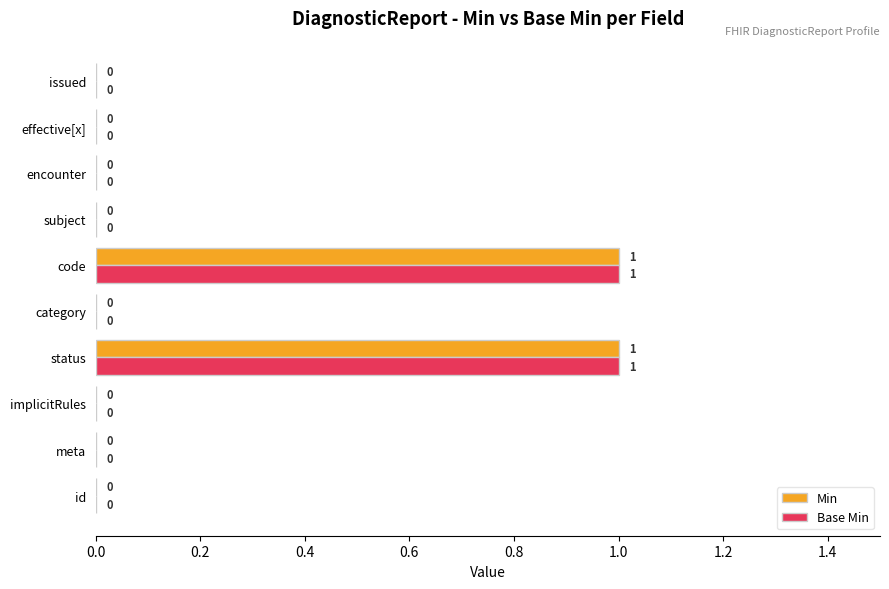

True or false: Base Min has a value of 0 at meta.

True